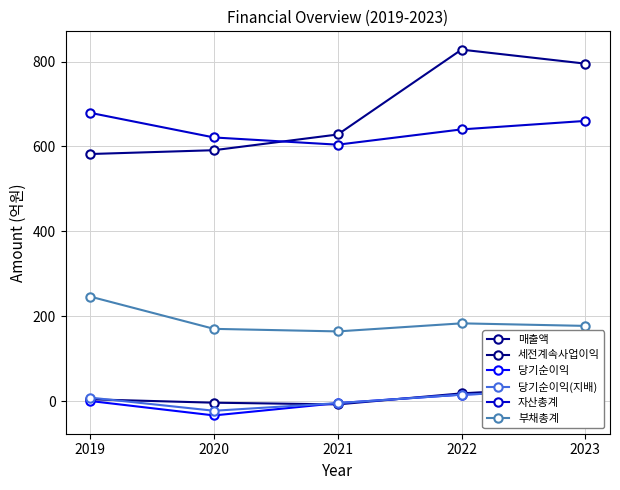

What value does the 당기순이익 series have at 2022, to the nearest 10?

20